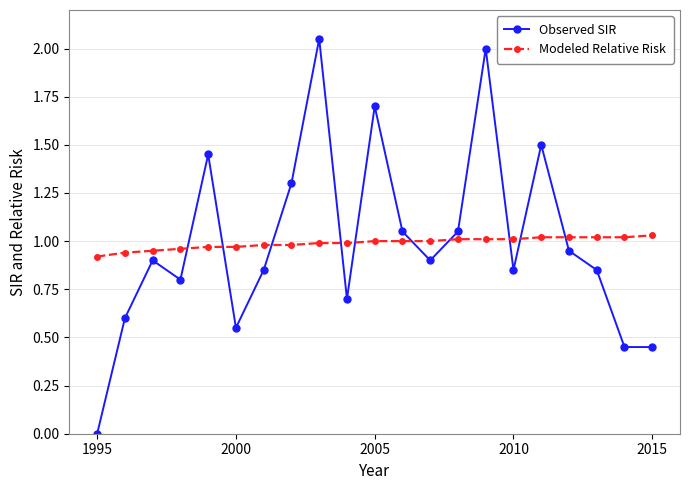

After their last crossing, which series has the higher values: Observed SIR or Modeled Relative Risk?

Modeled Relative Risk